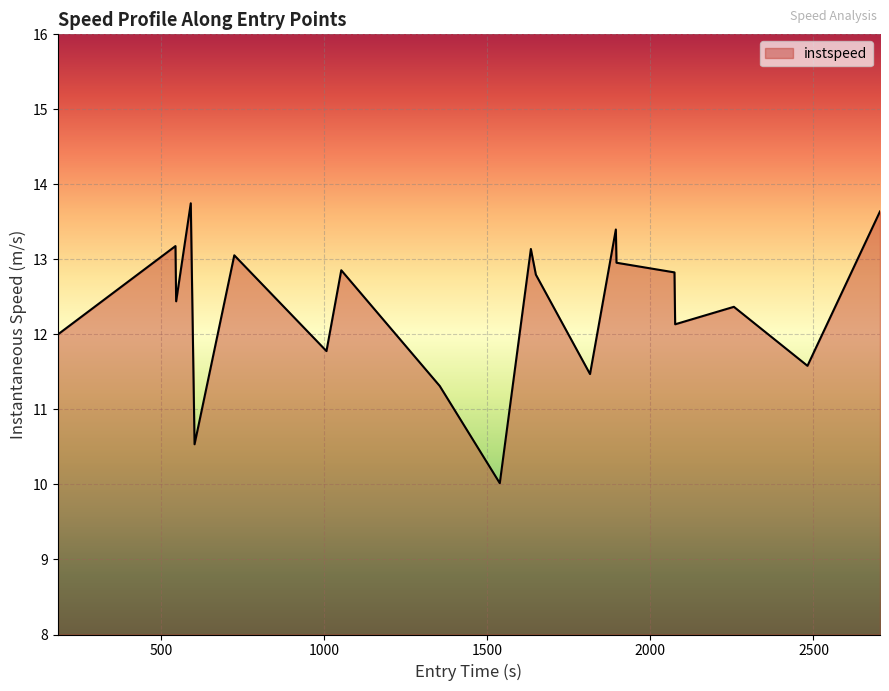

What is the maximum value shown in the chart?

13.7